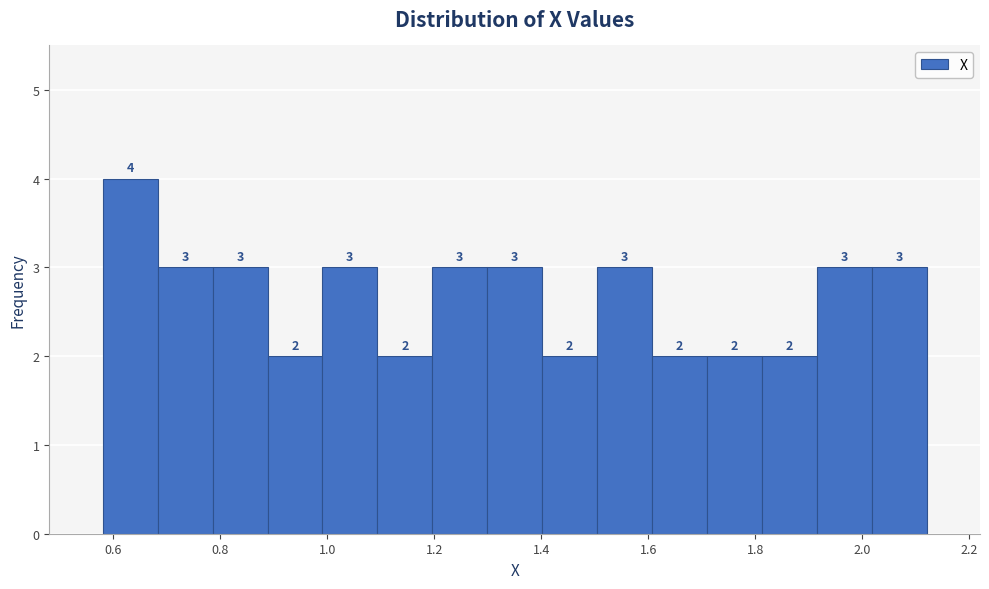

How tall is the bar that spans 0.58 to 0.68 on the x-axis? The bar edges are not printed on the chart, so give them approximately, as read against the axis.

4